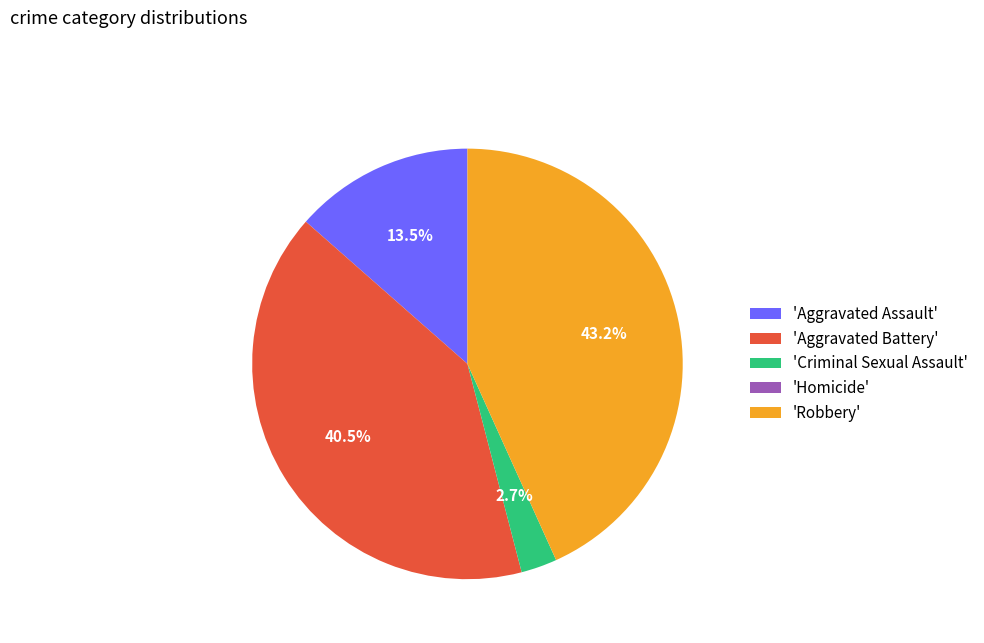

What is the largest slice in the pie chart?

'Robbery'